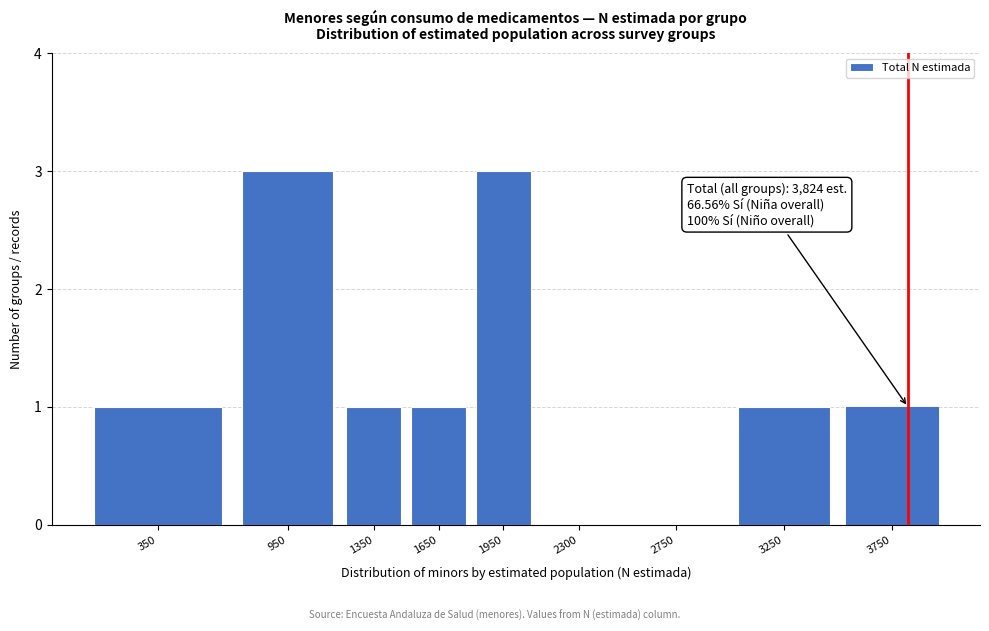

Reading right to left, list all the values displayed in this chart.

3750=1	3250=1	2750=0	2300=0	1950=3	1650=1	1350=1	950=3	350=1